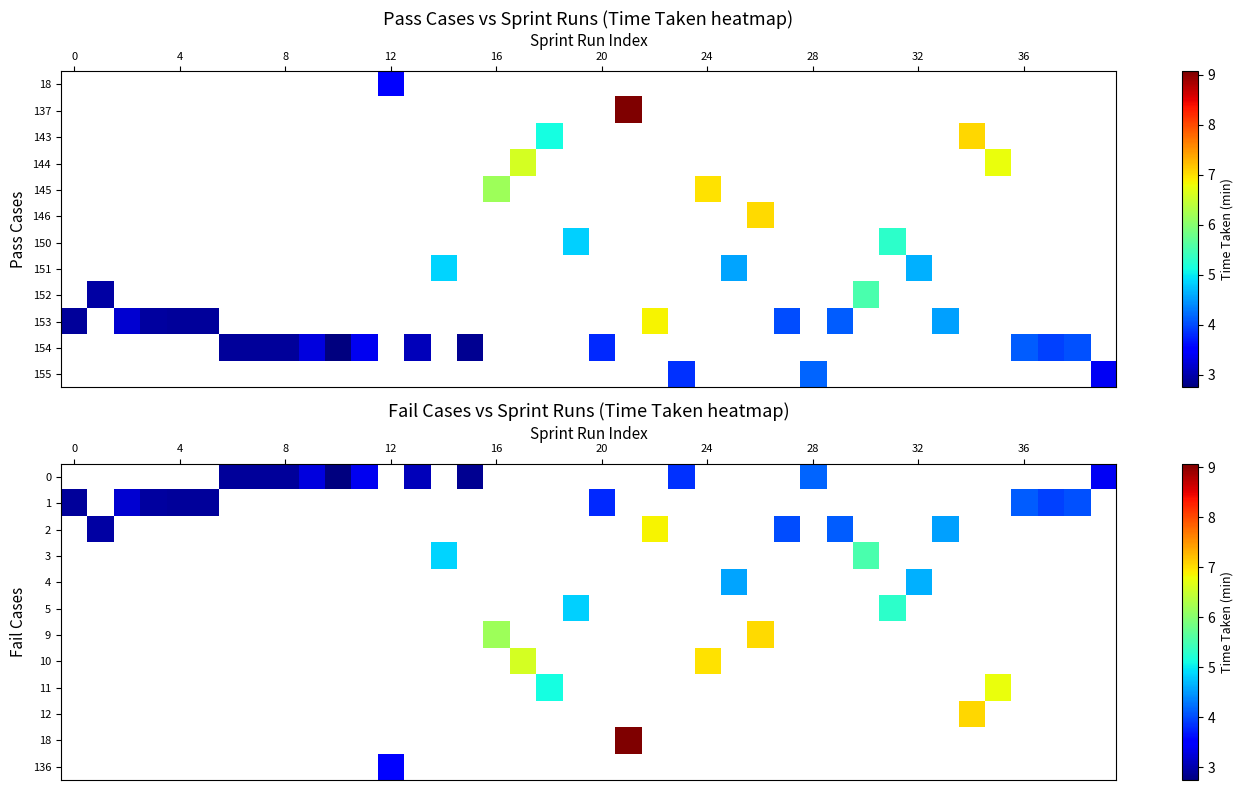

List the series in order of their peak value, lowest first.

row_0, row_1, row_2, row_3, row_4, row_5, row_6, row_7, row_8, row_9, row_10, row_11